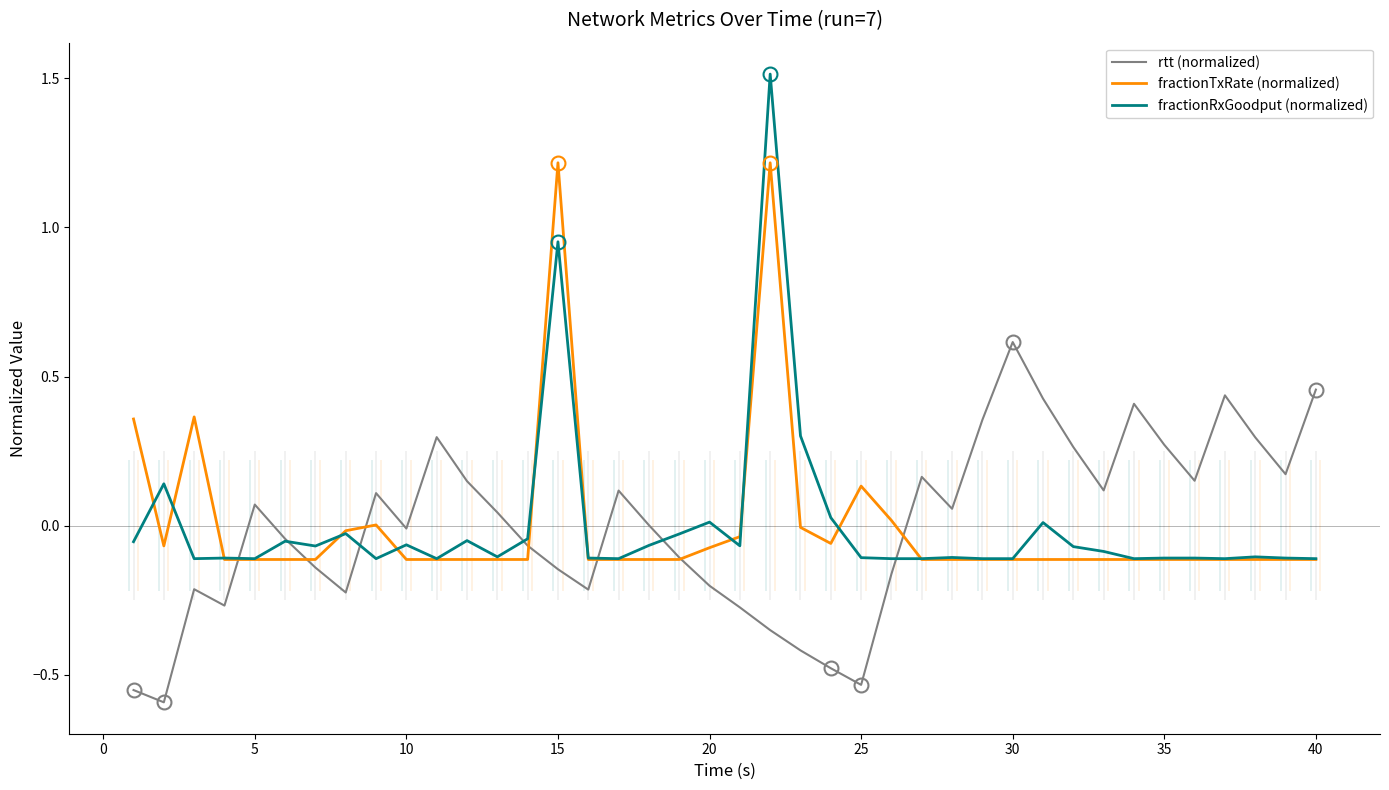

Is it true that fractionRxGoodput (normalized) equals -0.1 at 35?

True